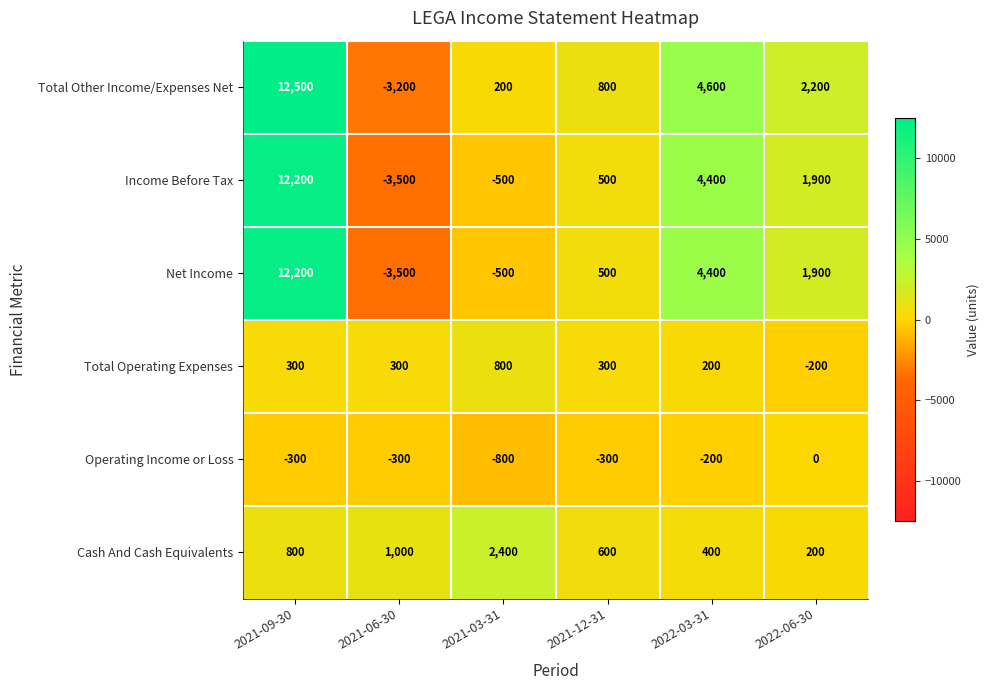

List the labels in order of Income Before Tax value, smallest first.

2021-06-30, 2021-03-31, 2021-12-31, 2022-06-30, 2022-03-31, 2021-09-30